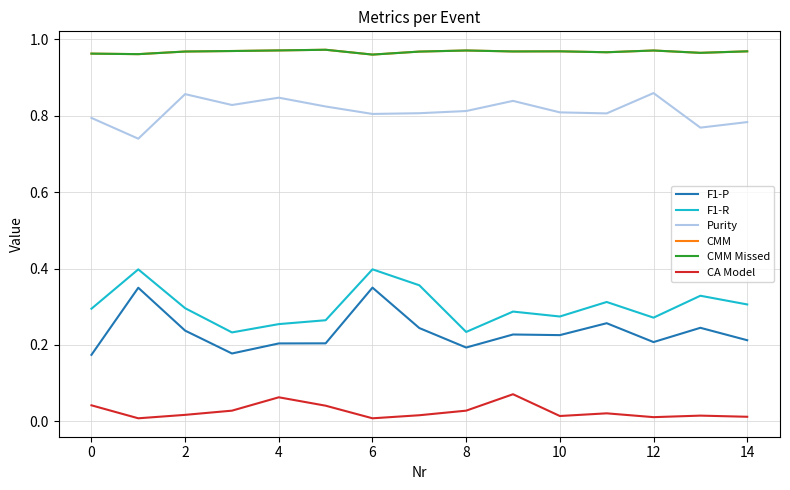

True or false: Purity and CA Model cross at least once.

False